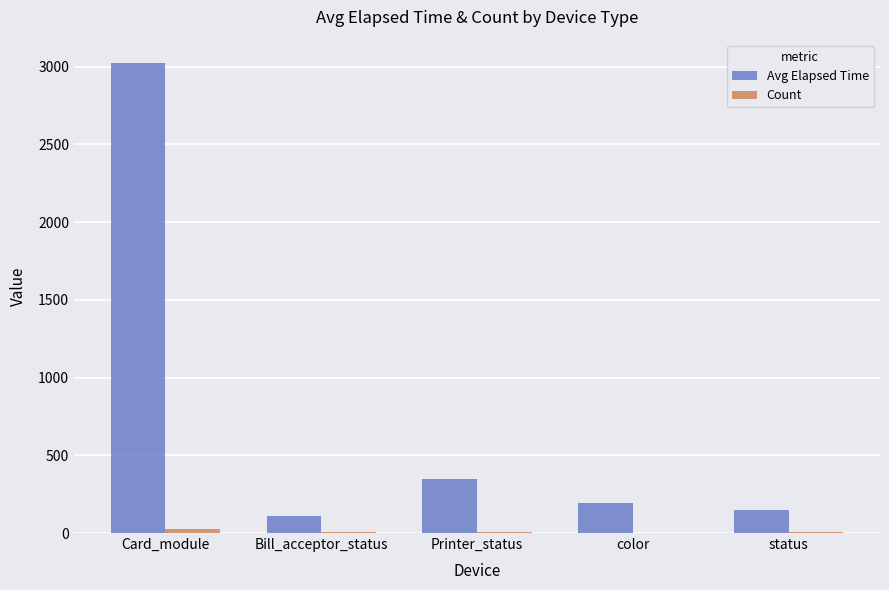

Is it true that Avg Elapsed Time equals 108.8 at Bill_acceptor_status?

True